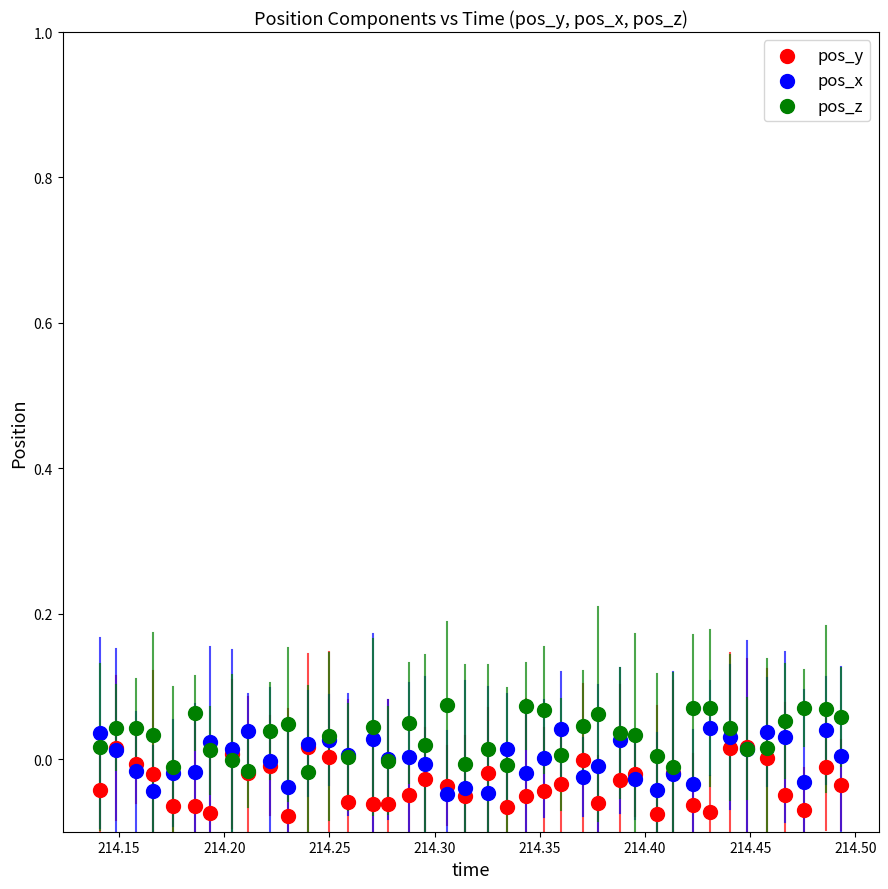

What are all the series names shown in the legend?

pos_y, pos_x, pos_z